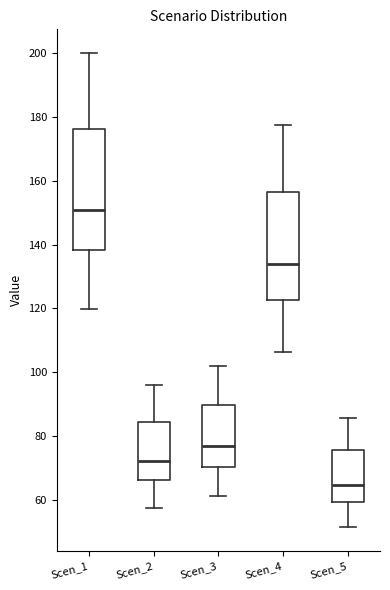

Where is the upper edge of the box for Scen_4 on the y-axis? The values are not printed on the chart, so give them approximately, as read against the axis.

156